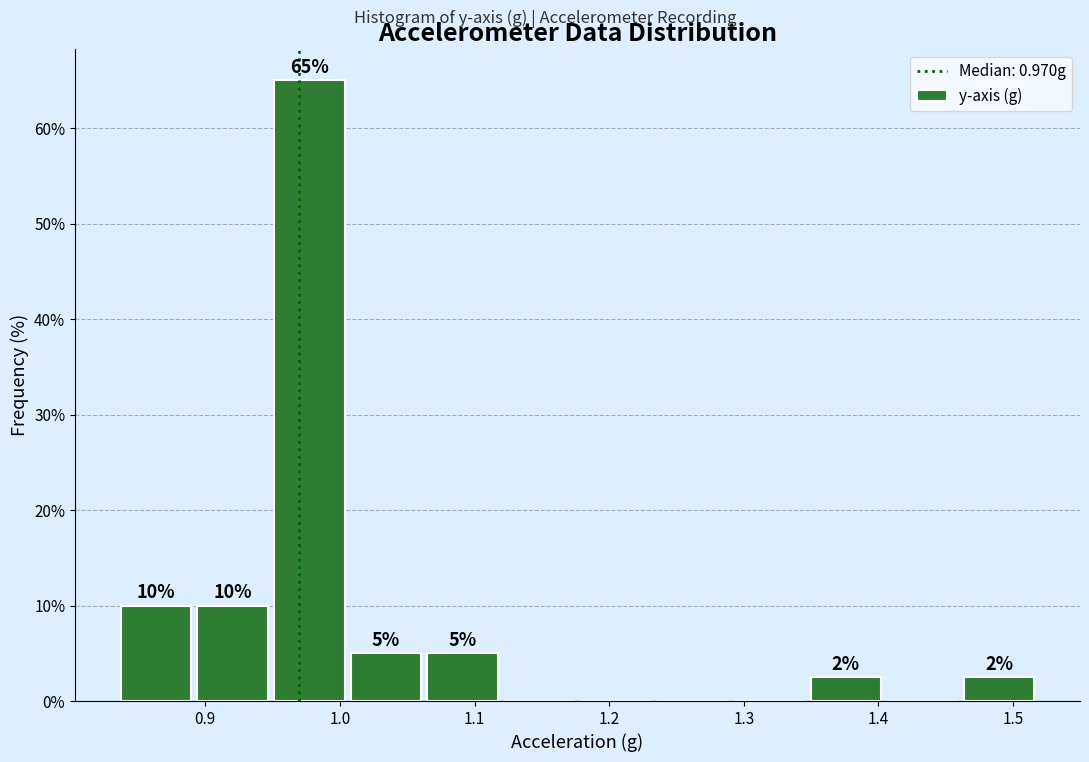

Over which range of the x-axis is the bar tallest?

0.95 to 1.01